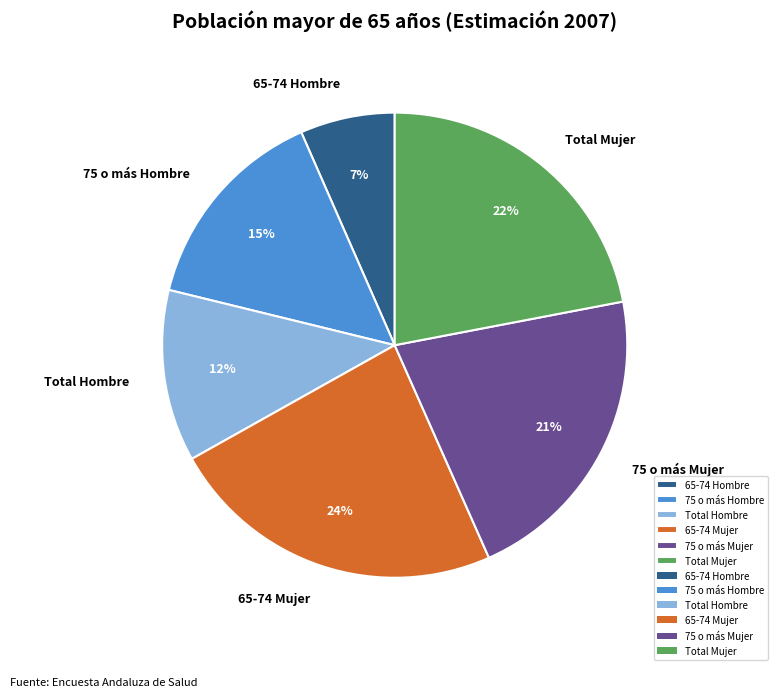

Which slice is the smallest?

65-74 Hombre